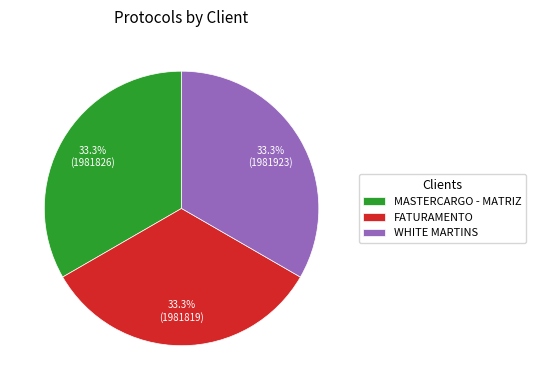

Combined, what portion of the pie is MASTERCARGO - MATRIZ and FATURAMENTO?

66.7%